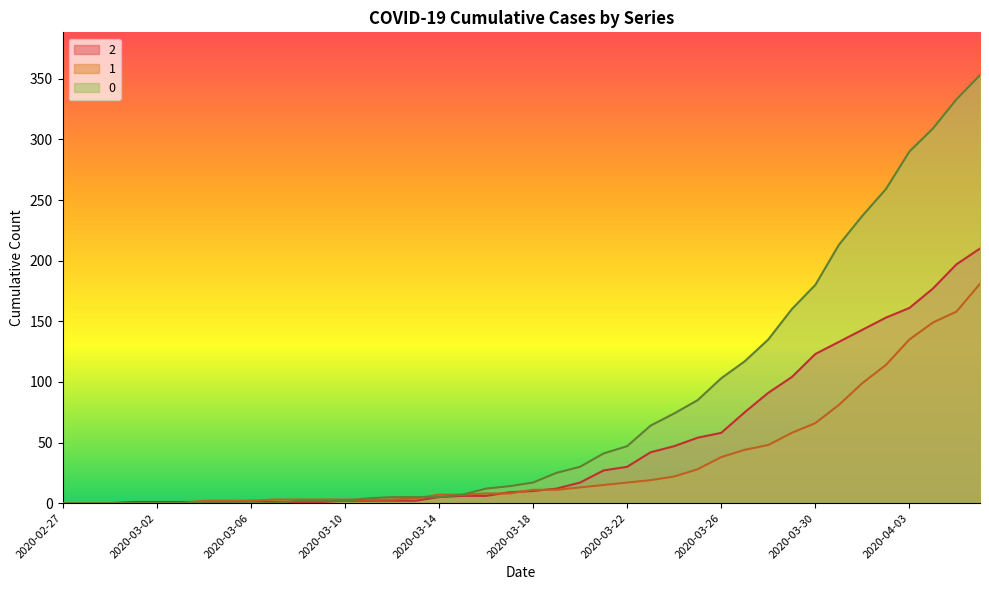

Is it true that 2 equals 104 at 2020-03-29?

True